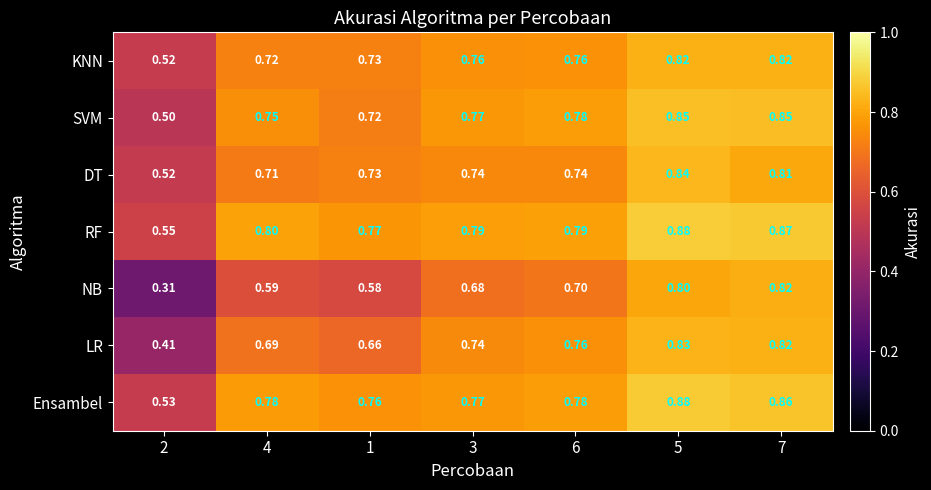

Between 3 and 5, which series saw the biggest shift?

NB